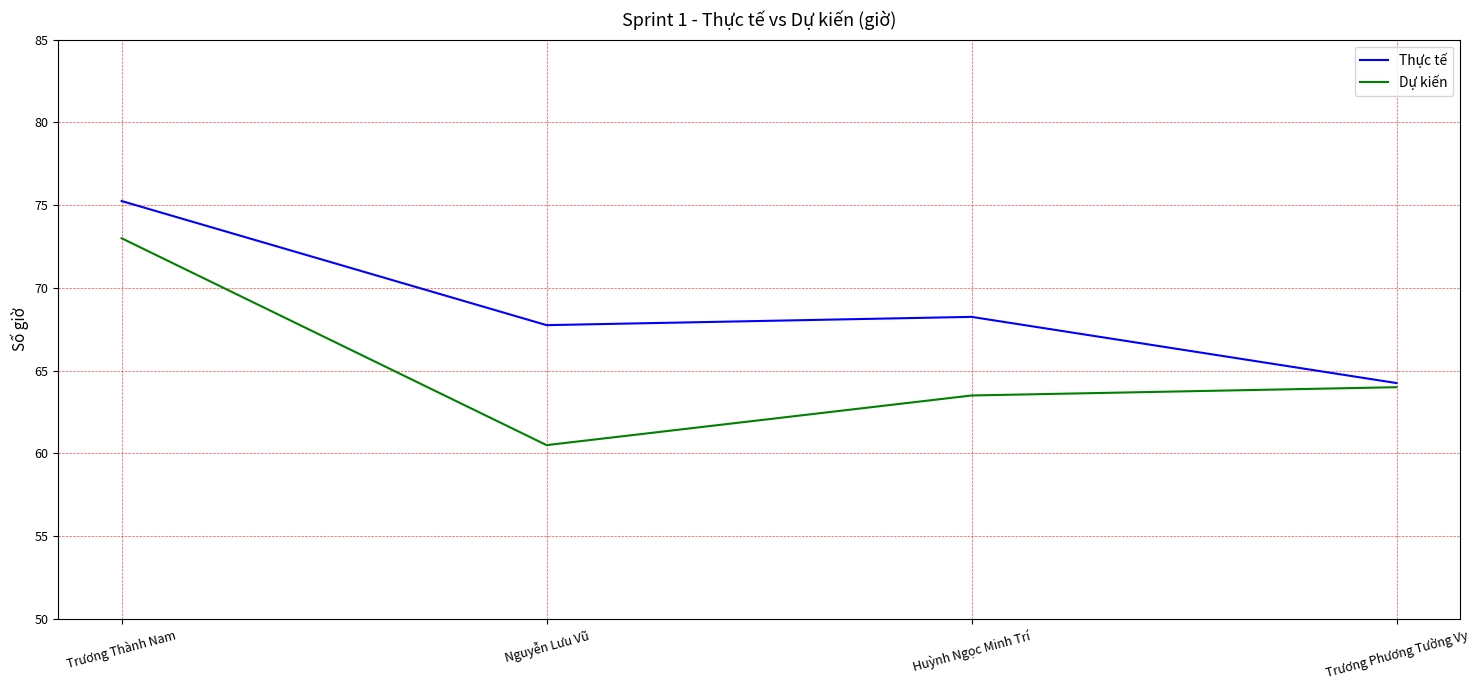

What is the difference between the maximum and minimum values in the Thực tế series?

11.0